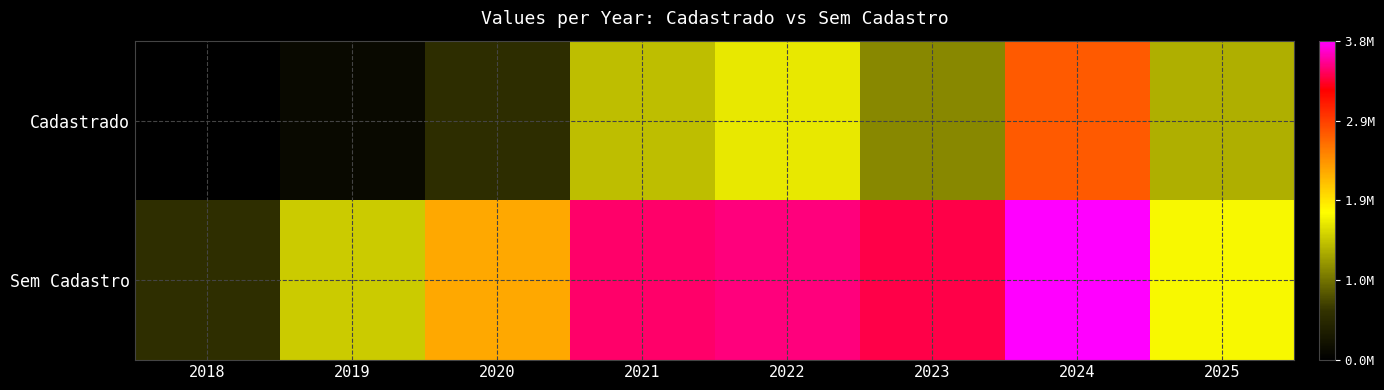

What is the total value across all series at 2018?

561939.5